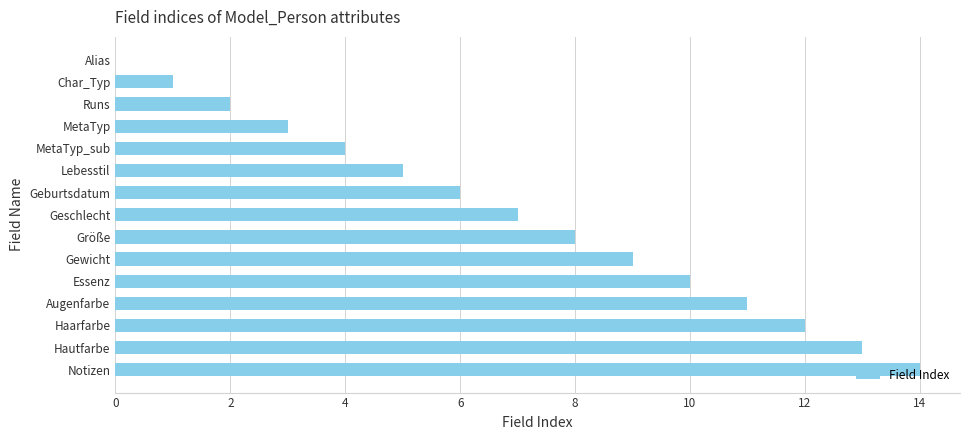

True or false: the data shows 7 at Geschlecht.

True